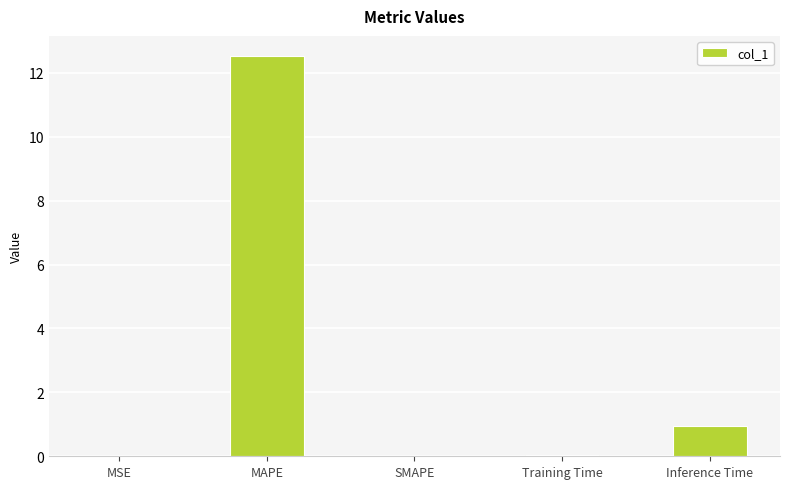

How many distinct data groups are displayed?

1